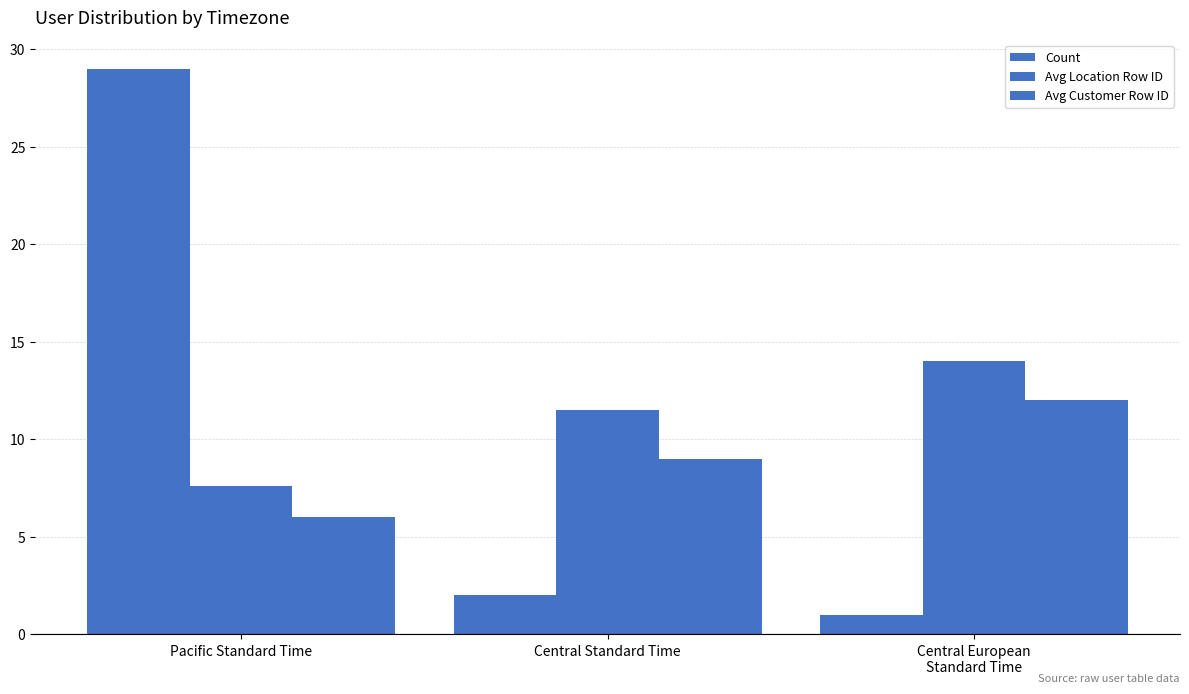

What is the difference between the maximum and second lowest values in the Count series?

27.0